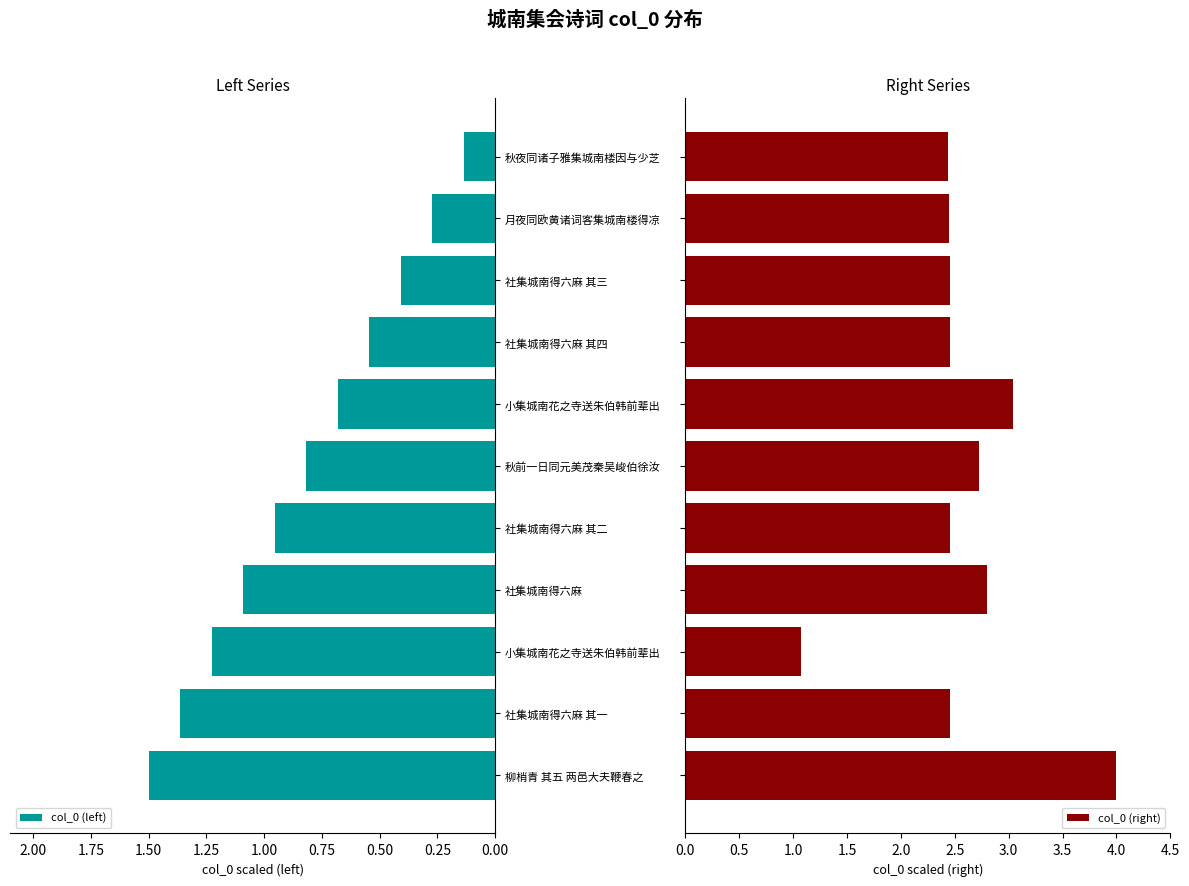

How many groups of bars are there?

11